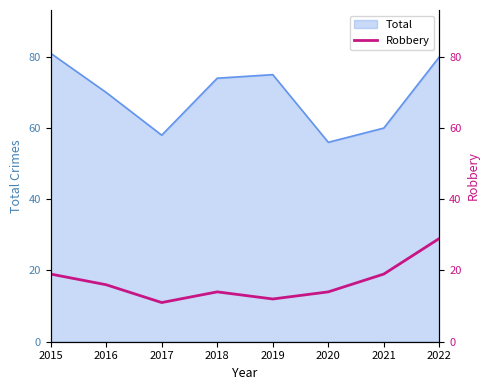

What is the change in value from 2016 to 2018?

-2